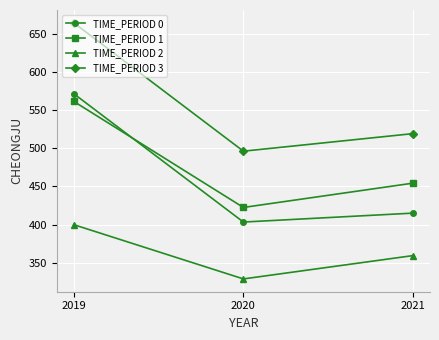

How many data points in TIME_PERIOD 3 are less than 519?

1